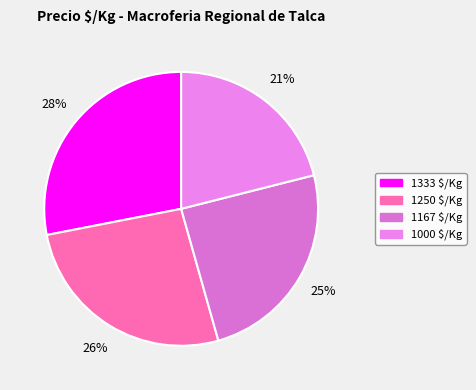

What is the change in value from 1250 to 1167?

-83